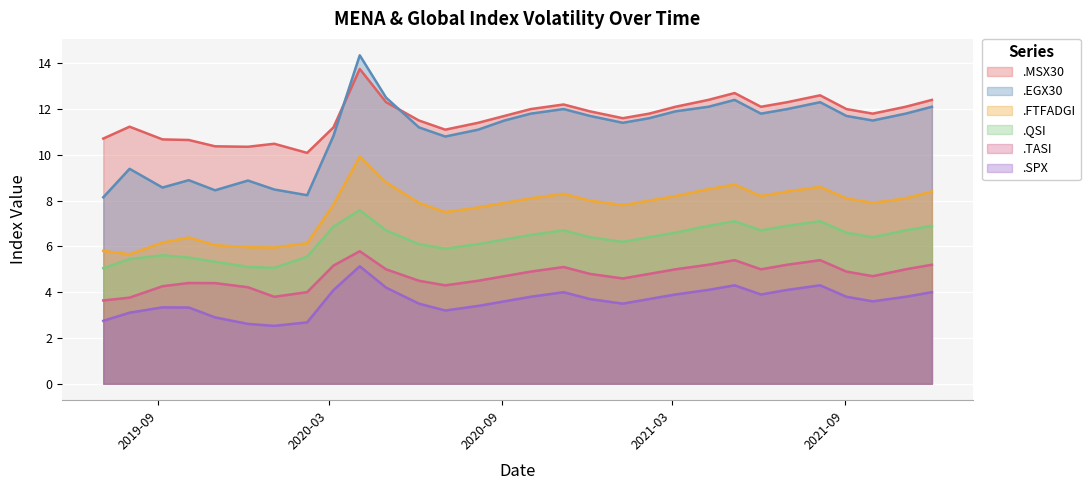

Reading left to right, extract all data points from this chart.

.EGX30: 2019-07-05=8.1	2019-08-02=9.4	2019-09-06=8.6	2019-10-04=8.9	2019-11-01=8.5	2019-12-06=8.9	2020-01-03=8.5	2020-02-07=8.2	2020-03-06=10.8	2020-04-03=14.3	2020-05-01=12.5	2020-06-05=11.2	2020-07-03=10.8	2020-08-07=11.1	2020-09-04=11.5	2020-10-02=11.8	2020-11-06=12.0	2020-12-04=11.7	2021-01-08=11.4	2021-02-05=11.6	2021-03-05=11.9	2021-04-09=12.1	2021-05-07=12.4	2021-06-04=11.8	2021-07-02=12.0	2021-08-06=12.3	2021-09-03=11.7	2021-10-01=11.5	2021-11-05=11.8	2021-12-03=12.1
.FTFADGI: 2019-07-05=5.8	2019-08-02=5.7	2019-09-06=6.2	2019-10-04=6.4	2019-11-01=6.1	2019-12-06=6.0	2020-01-03=6.0	2020-02-07=6.1	2020-03-06=7.8	2020-04-03=9.9	2020-05-01=8.8	2020-06-05=7.9	2020-07-03=7.5	2020-08-07=7.7	2020-09-04=7.9	2020-10-02=8.1	2020-11-06=8.3	2020-12-04=8.0	2021-01-08=7.8	2021-02-05=8.0	2021-03-05=8.2	2021-04-09=8.5	2021-05-07=8.7	2021-06-04=8.2	2021-07-02=8.4	2021-08-06=8.6	2021-09-03=8.1	2021-10-01=7.9	2021-11-05=8.1	2021-12-03=8.4
.MSX30: 2019-07-05=10.7	2019-08-02=11.2	2019-09-06=10.7	2019-10-04=10.6	2019-11-01=10.4	2019-12-06=10.4	2020-01-03=10.5	2020-02-07=10.1	2020-03-06=11.2	2020-04-03=13.8	2020-05-01=12.3	2020-06-05=11.5	2020-07-03=11.1	2020-08-07=11.4	2020-09-04=11.7	2020-10-02=12.0	2020-11-06=12.2	2020-12-04=11.9	2021-01-08=11.6	2021-02-05=11.8	2021-03-05=12.1	2021-04-09=12.4	2021-05-07=12.7	2021-06-04=12.1	2021-07-02=12.3	2021-08-06=12.6	2021-09-03=12.0	2021-10-01=11.8	2021-11-05=12.1	2021-12-03=12.4
.QSI: 2019-07-05=5.0	2019-08-02=5.4	2019-09-06=5.6	2019-10-04=5.5	2019-11-01=5.3	2019-12-06=5.1	2020-01-03=5.1	2020-02-07=5.5	2020-03-06=6.9	2020-04-03=7.6	2020-05-01=6.7	2020-06-05=6.1	2020-07-03=5.9	2020-08-07=6.1	2020-09-04=6.3	2020-10-02=6.5	2020-11-06=6.7	2020-12-04=6.4	2021-01-08=6.2	2021-02-05=6.4	2021-03-05=6.6	2021-04-09=6.9	2021-05-07=7.1	2021-06-04=6.7	2021-07-02=6.9	2021-08-06=7.1	2021-09-03=6.6	2021-10-01=6.4	2021-11-05=6.7	2021-12-03=6.9
.SPX: 2019-07-05=2.7	2019-08-02=3.1	2019-09-06=3.3	2019-10-04=3.3	2019-11-01=2.9	2019-12-06=2.6	2020-01-03=2.5	2020-02-07=2.7	2020-03-06=4.1	2020-04-03=5.1	2020-05-01=4.2	2020-06-05=3.5	2020-07-03=3.2	2020-08-07=3.4	2020-09-04=3.6	2020-10-02=3.8	2020-11-06=4.0	2020-12-04=3.7	2021-01-08=3.5	2021-02-05=3.7	2021-03-05=3.9	2021-04-09=4.1	2021-05-07=4.3	2021-06-04=3.9	2021-07-02=4.1	2021-08-06=4.3	2021-09-03=3.8	2021-10-01=3.6	2021-11-05=3.8	2021-12-03=4.0
.TASI: 2019-07-05=3.6	2019-08-02=3.8	2019-09-06=4.3	2019-10-04=4.4	2019-11-01=4.4	2019-12-06=4.2	2020-01-03=3.8	2020-02-07=4.0	2020-03-06=5.2	2020-04-03=5.8	2020-05-01=5.0	2020-06-05=4.5	2020-07-03=4.3	2020-08-07=4.5	2020-09-04=4.7	2020-10-02=4.9	2020-11-06=5.1	2020-12-04=4.8	2021-01-08=4.6	2021-02-05=4.8	2021-03-05=5.0	2021-04-09=5.2	2021-05-07=5.4	2021-06-04=5.0	2021-07-02=5.2	2021-08-06=5.4	2021-09-03=4.9	2021-10-01=4.7	2021-11-05=5.0	2021-12-03=5.2